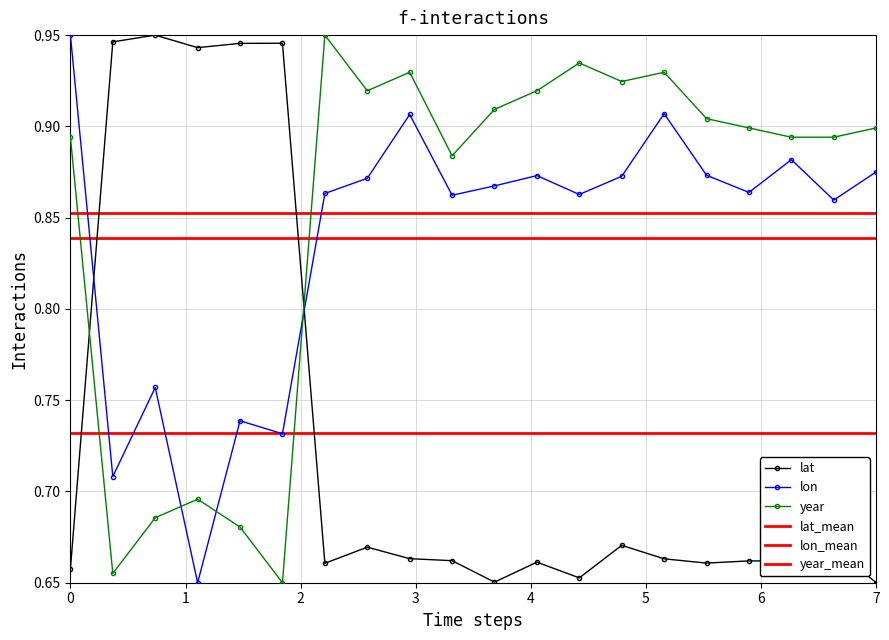

What is the sum of all year values?

17.1